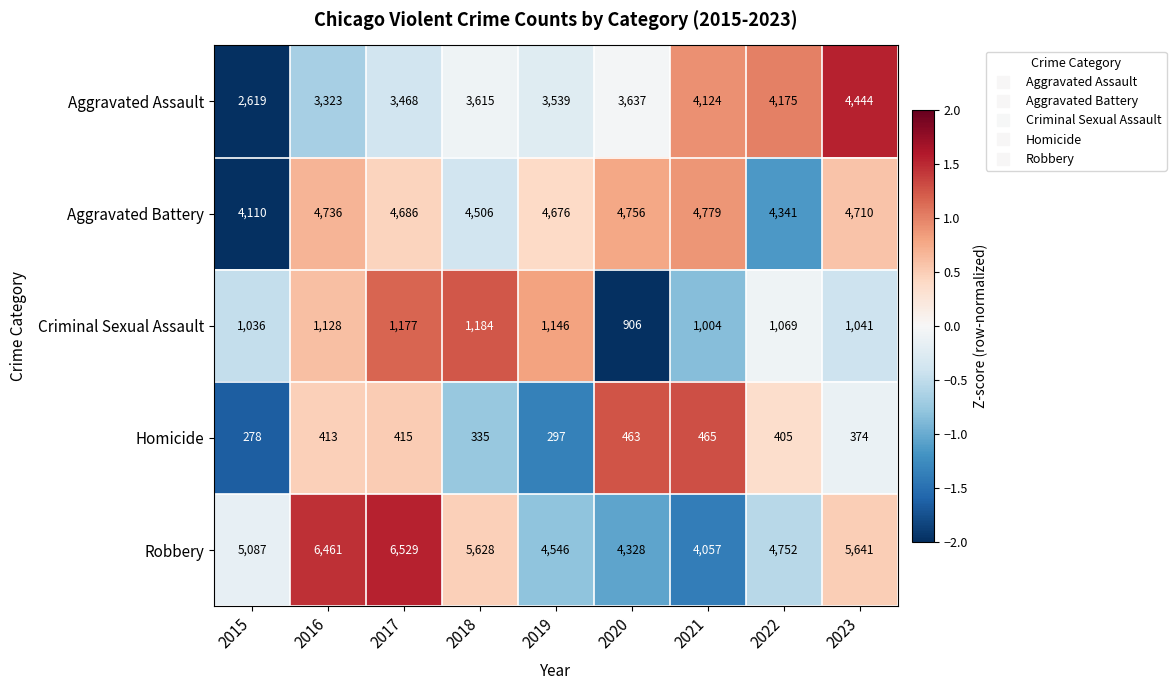

Which series has the largest total across all categories?

Robbery